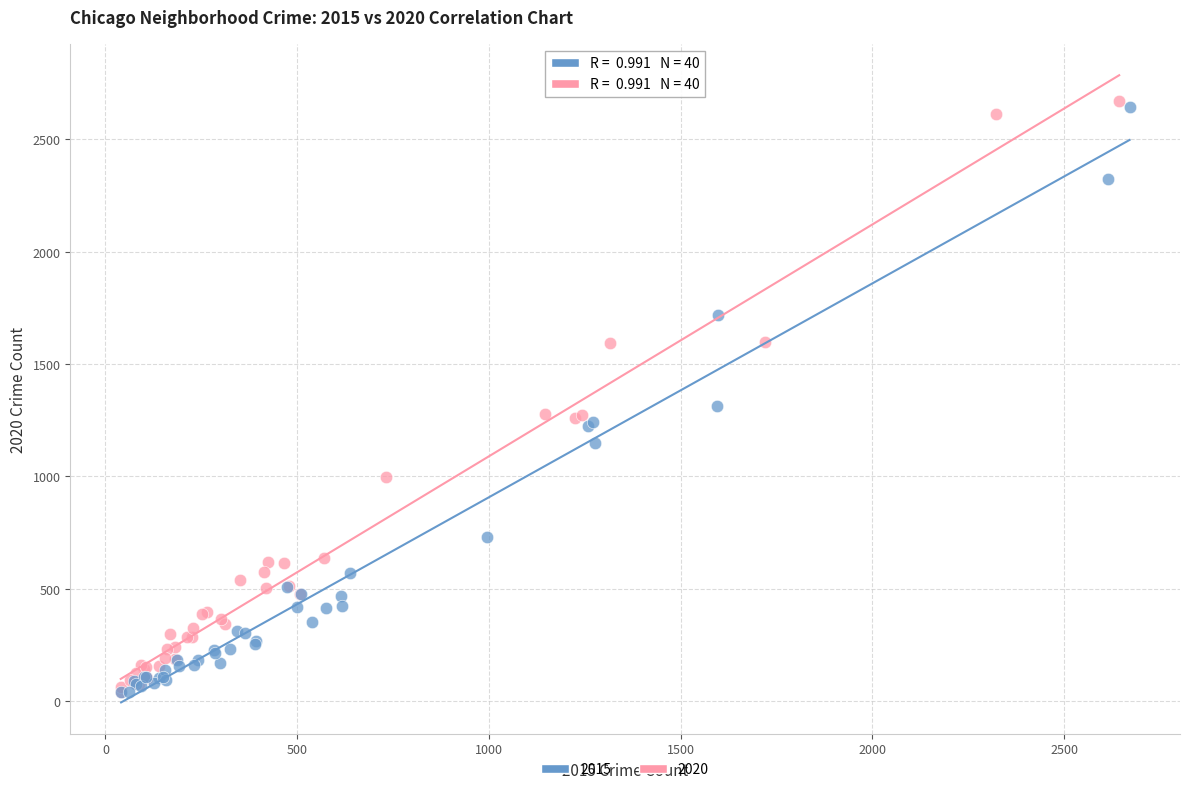

What are all the series names shown in the legend?

2015, 2020